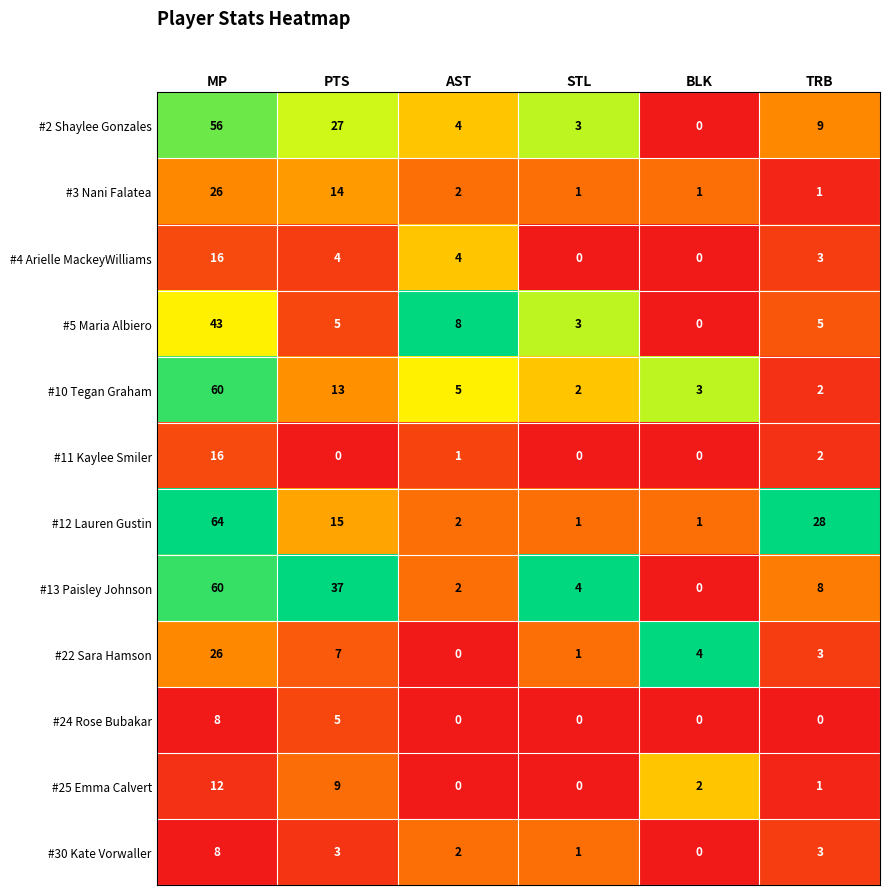

At how many categories does at least one series exceed 7?

4